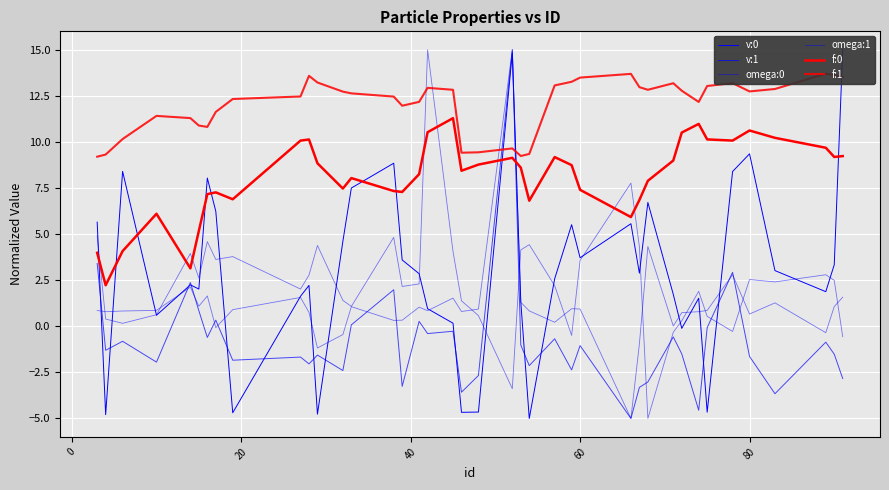

How many values in omega:0 are below zero?

6